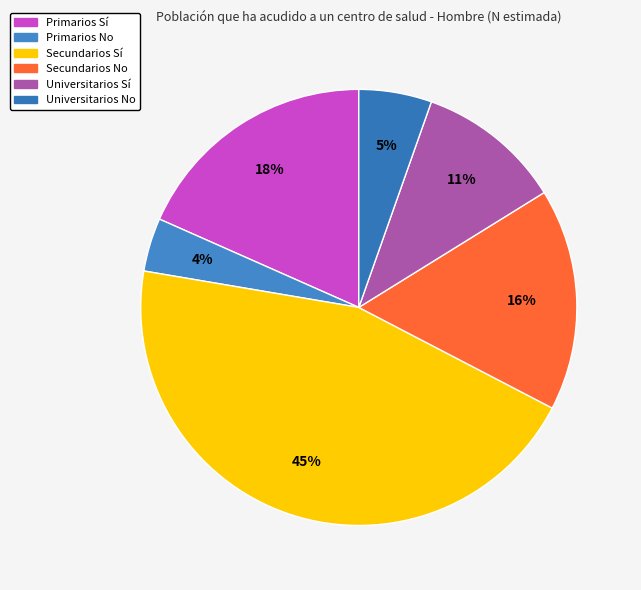

Is the sum of Universitarios Sí and Primarios No greater than half?

No